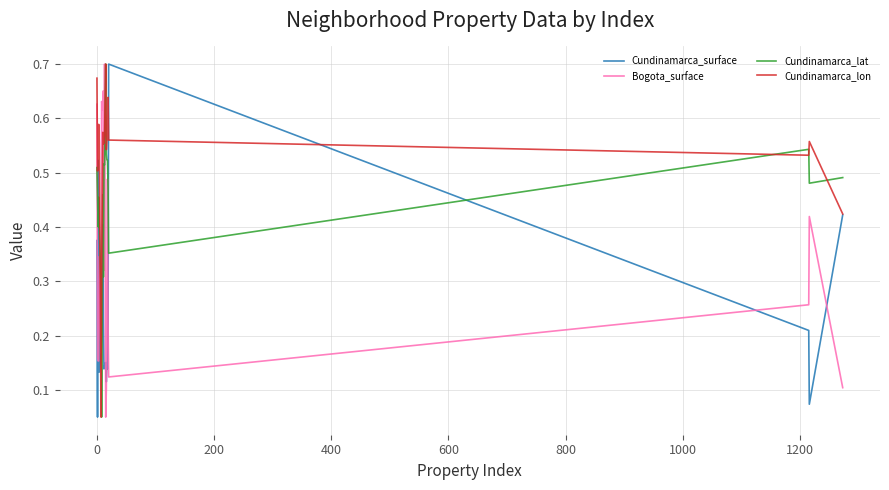

Which series has the largest total across all categories?

Cundinamarca_lon